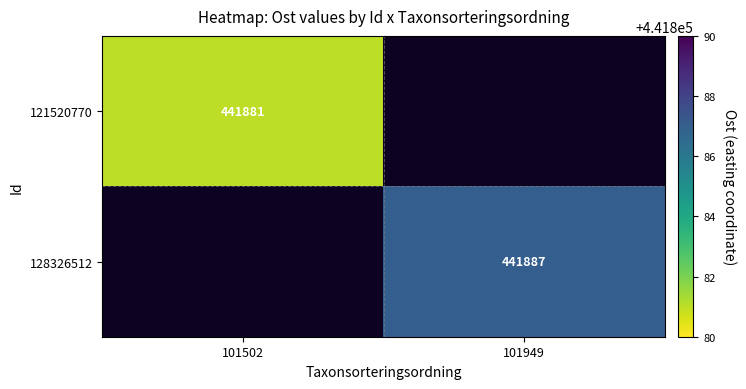

Is the value of 121520770 at 101502 greater than the value of 128326512 at 101949?

No